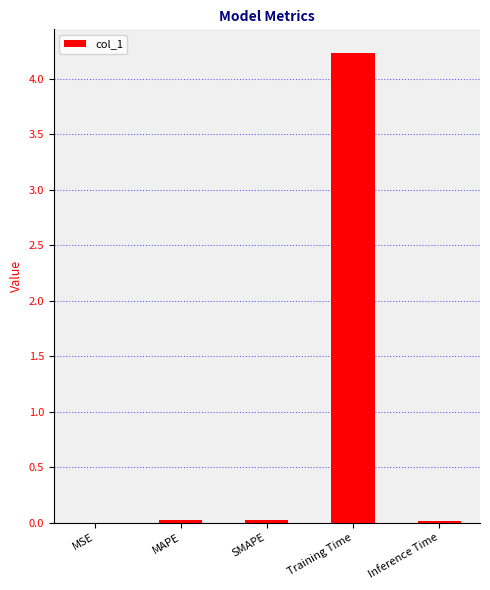

What is the sum of all values?

4.3